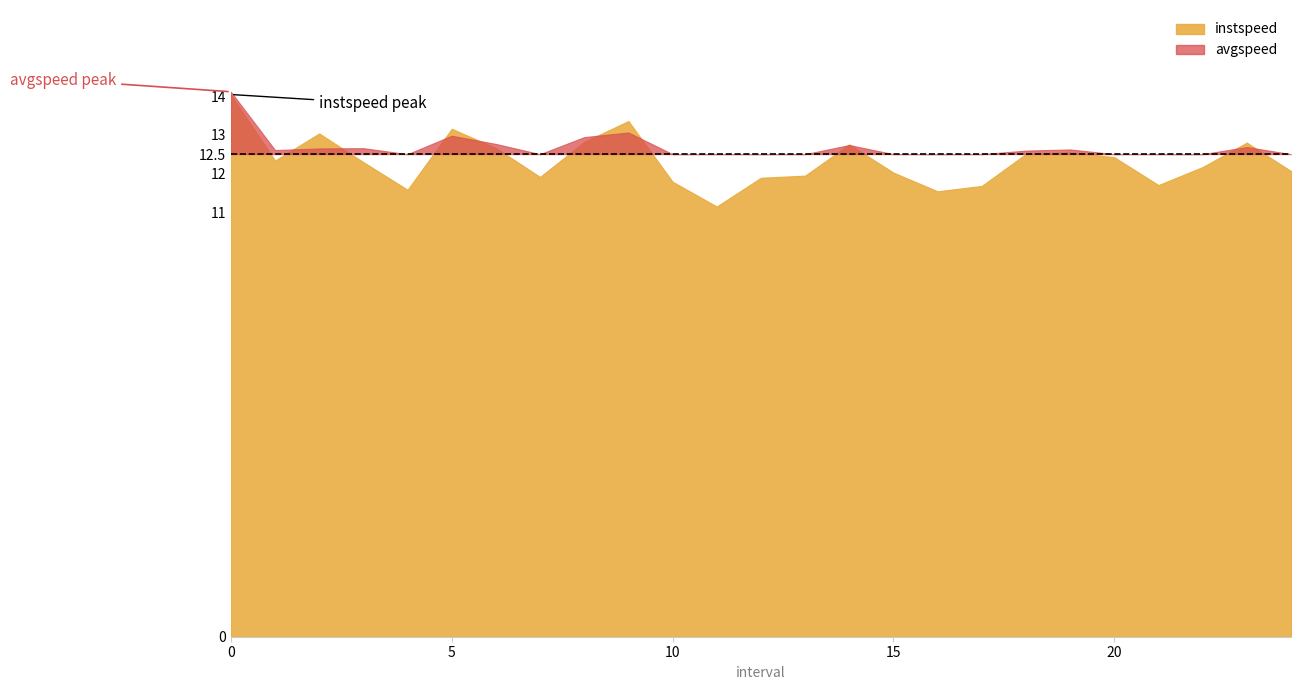

Which has a higher value, 14 or 11?

14